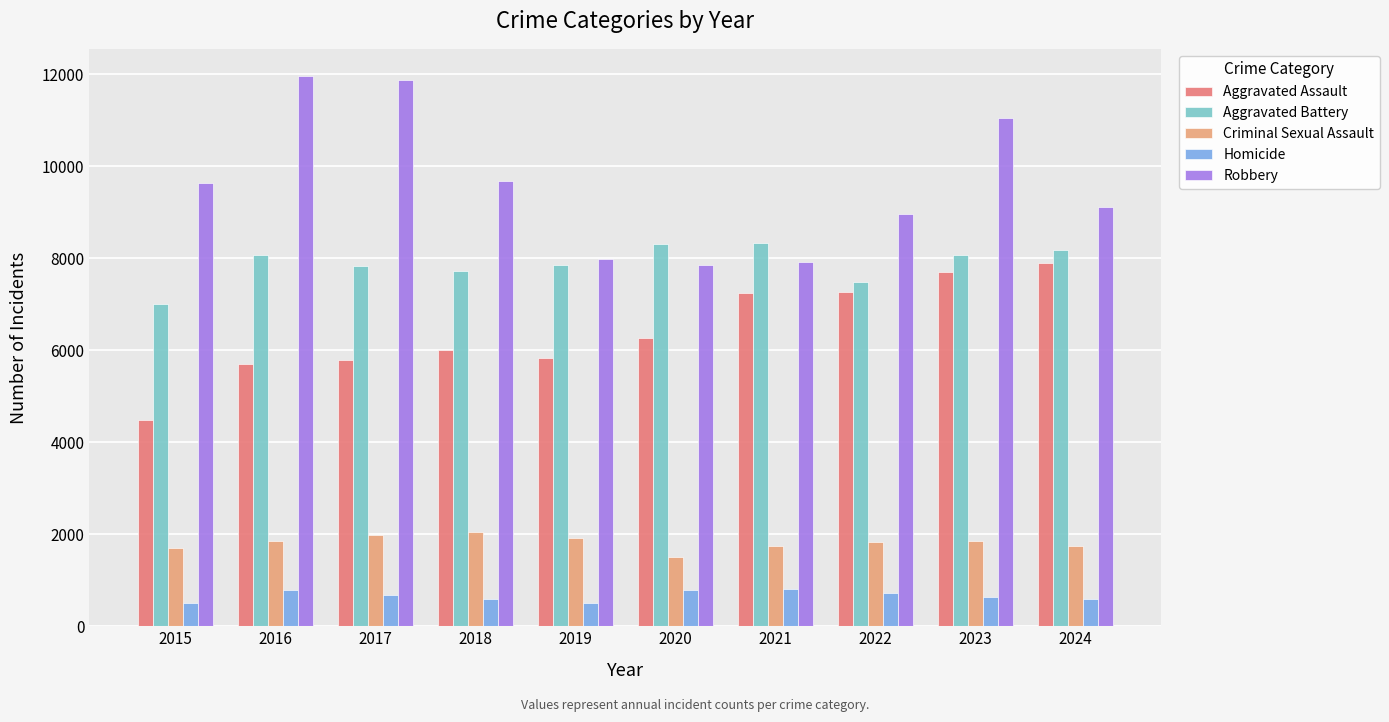

Which series has the largest total across all categories?

Robbery